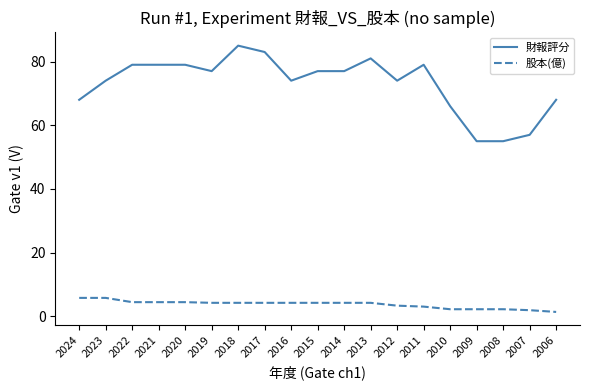

List the series in order of their peak value, lowest first.

股本(億), 財報評分